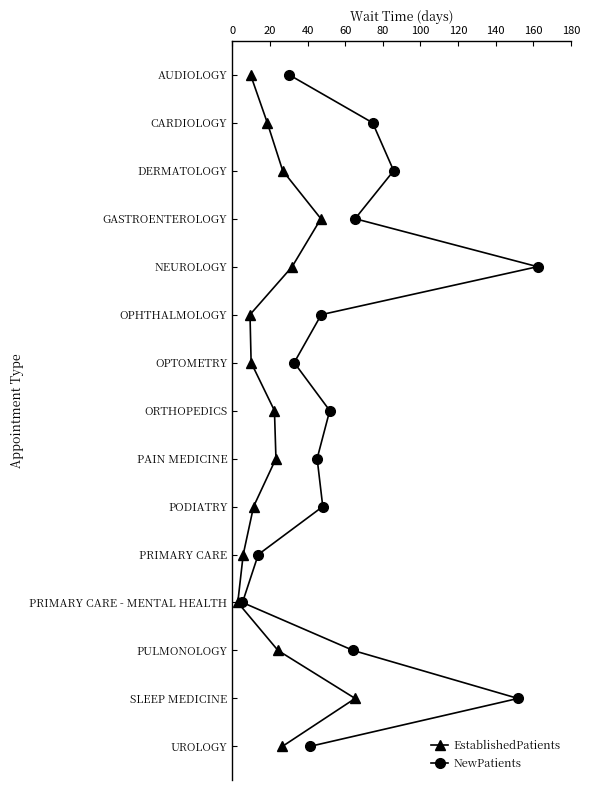

Does the chart have visible grid lines?

No